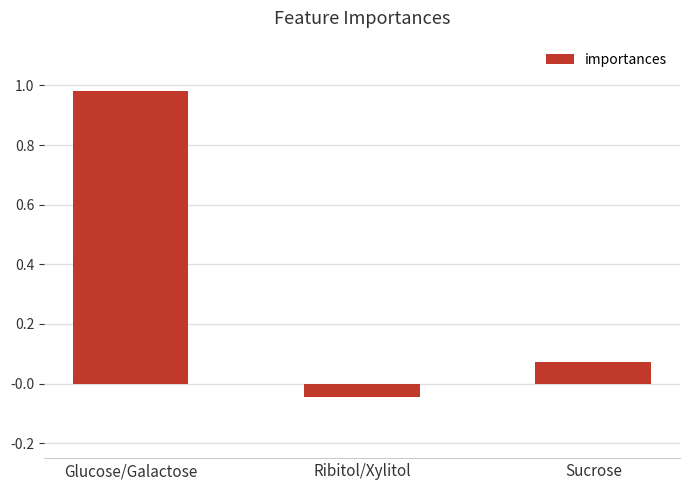

How many positive values are there?

2